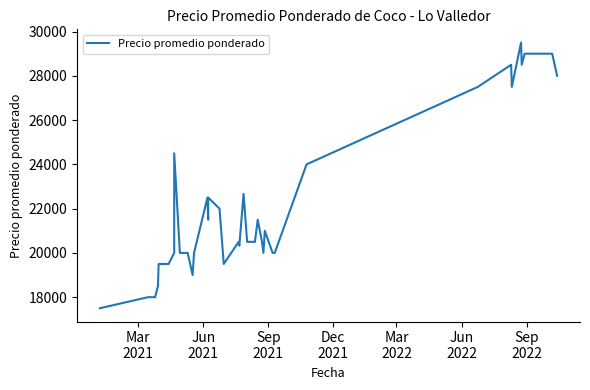

How many interior local valleys (lower than both neighbors) does the data have?

7